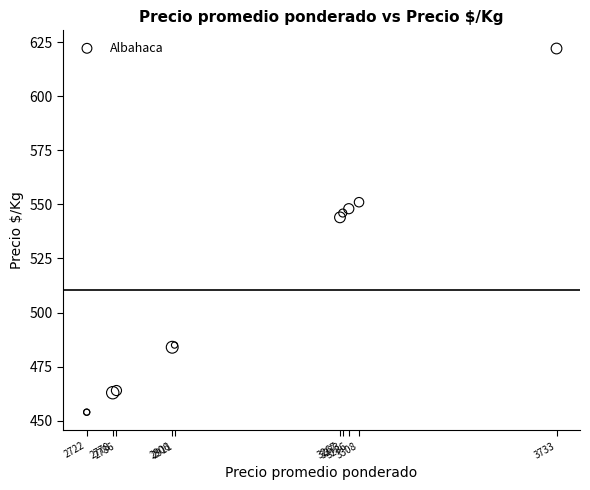

What Y value in the scatter plot is closest to 538?

544